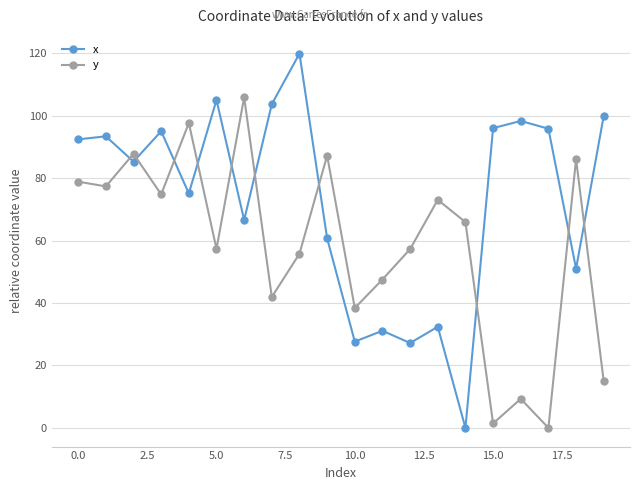

In y, how many points are higher than both neighbors (excluding endpoints)?

7